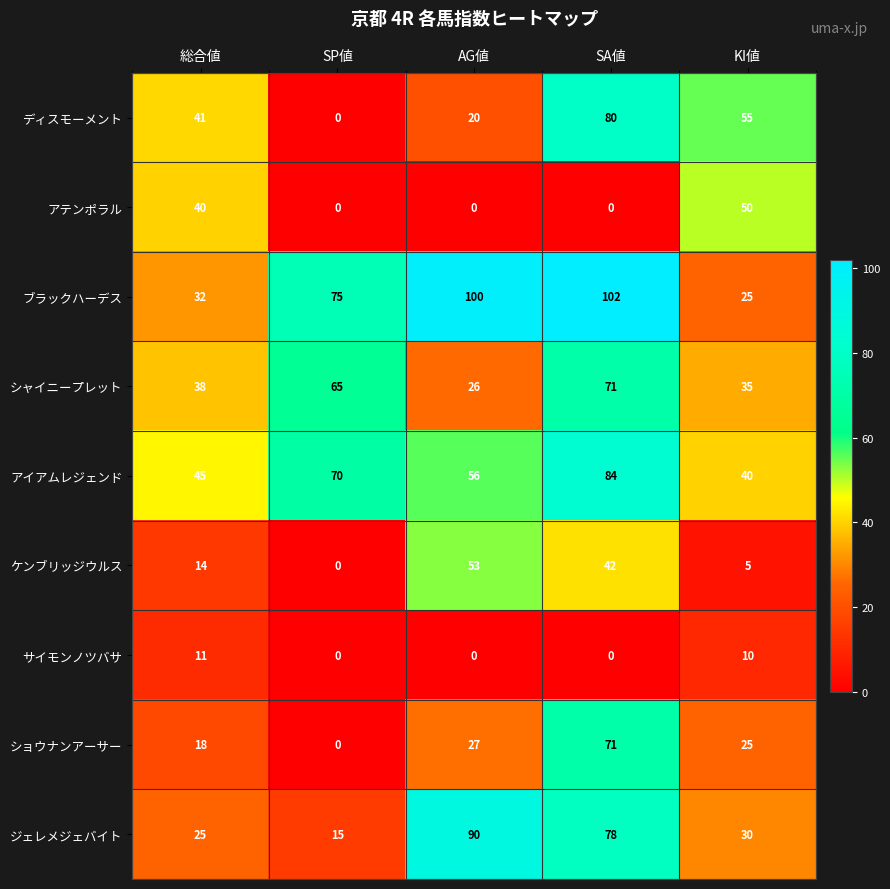

What is the total value across all series at KI値?

275